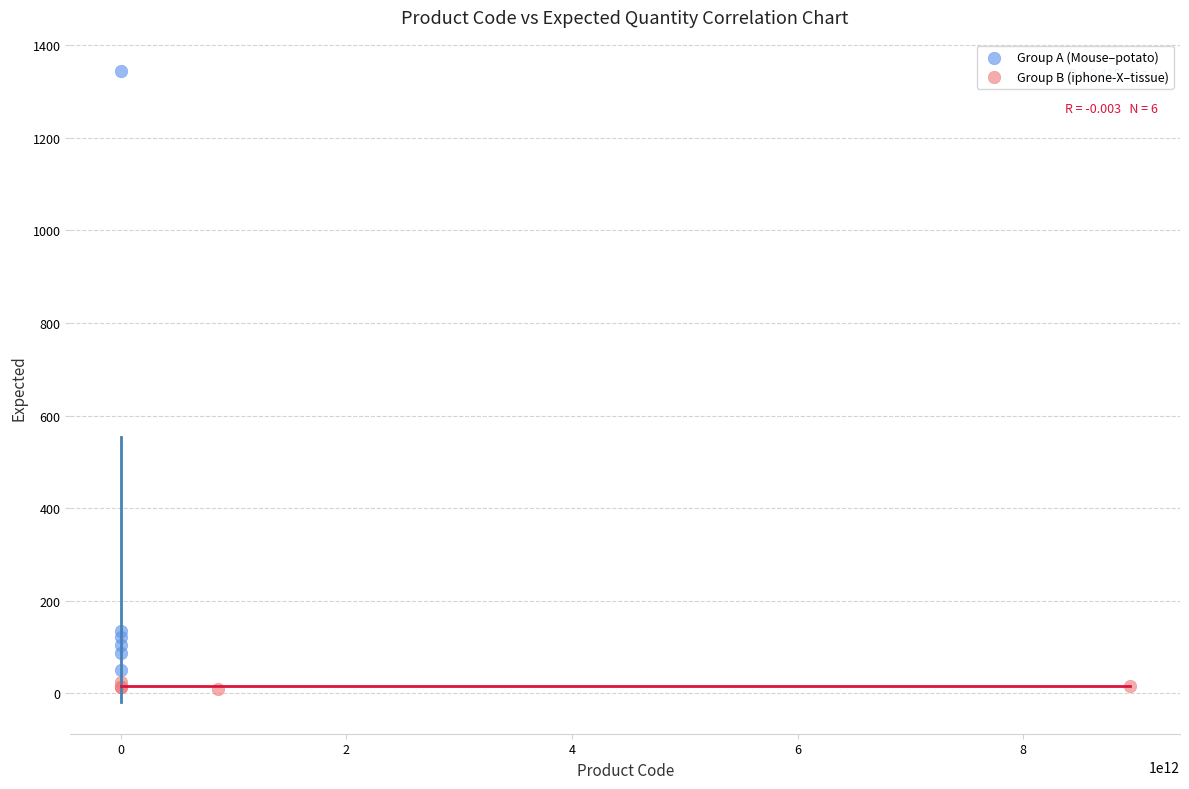

What are all the series names shown in the legend?

Group A (Mouse–potato), Group B (iphone-X–tissue)